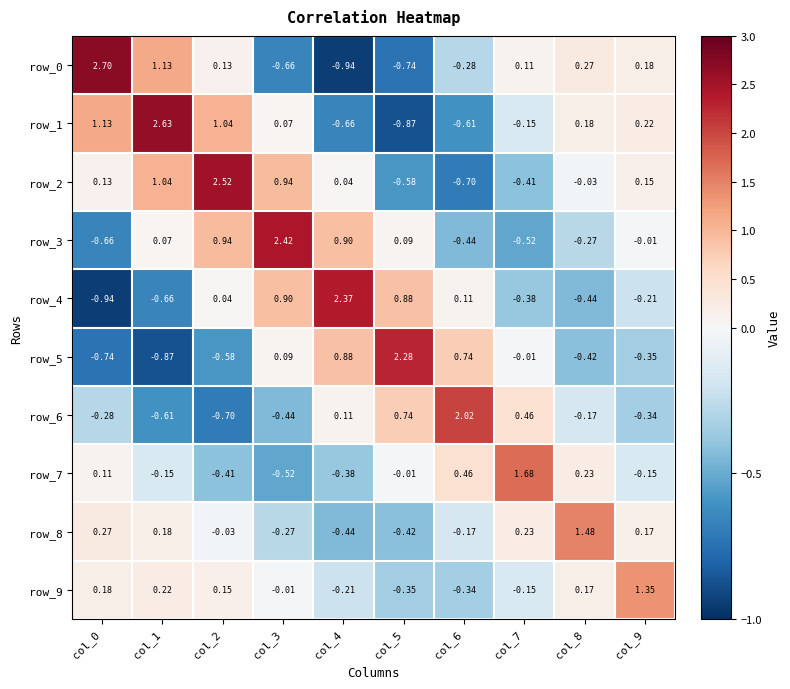

True or false: row_3 has a value of -0.0 at col_9.

False